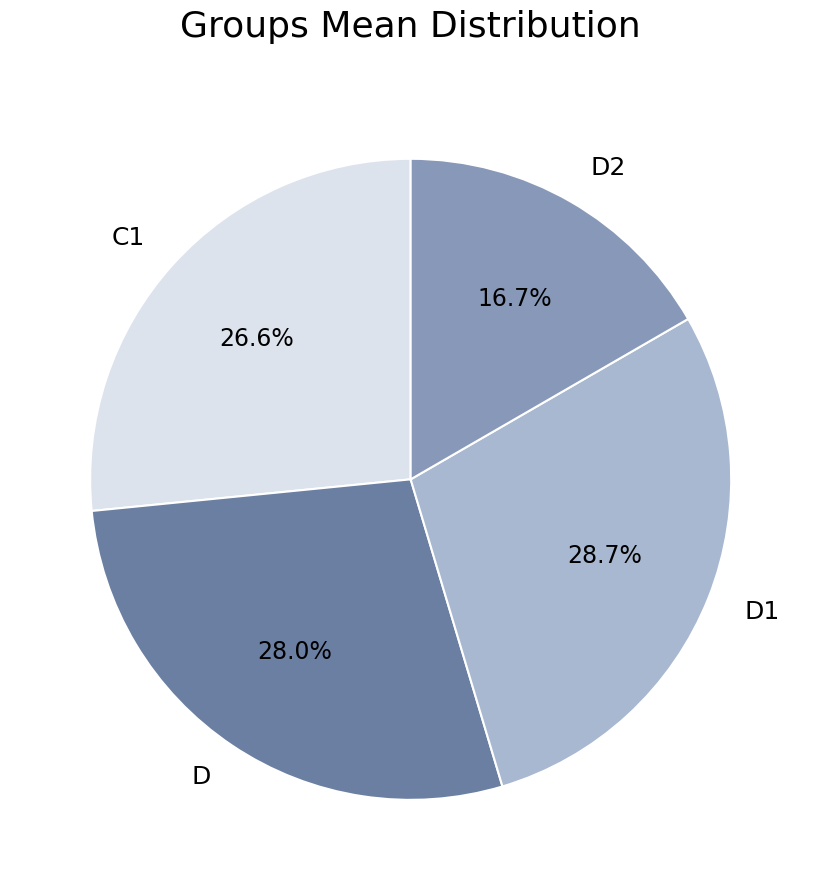

Between D and D2, which is larger?

D